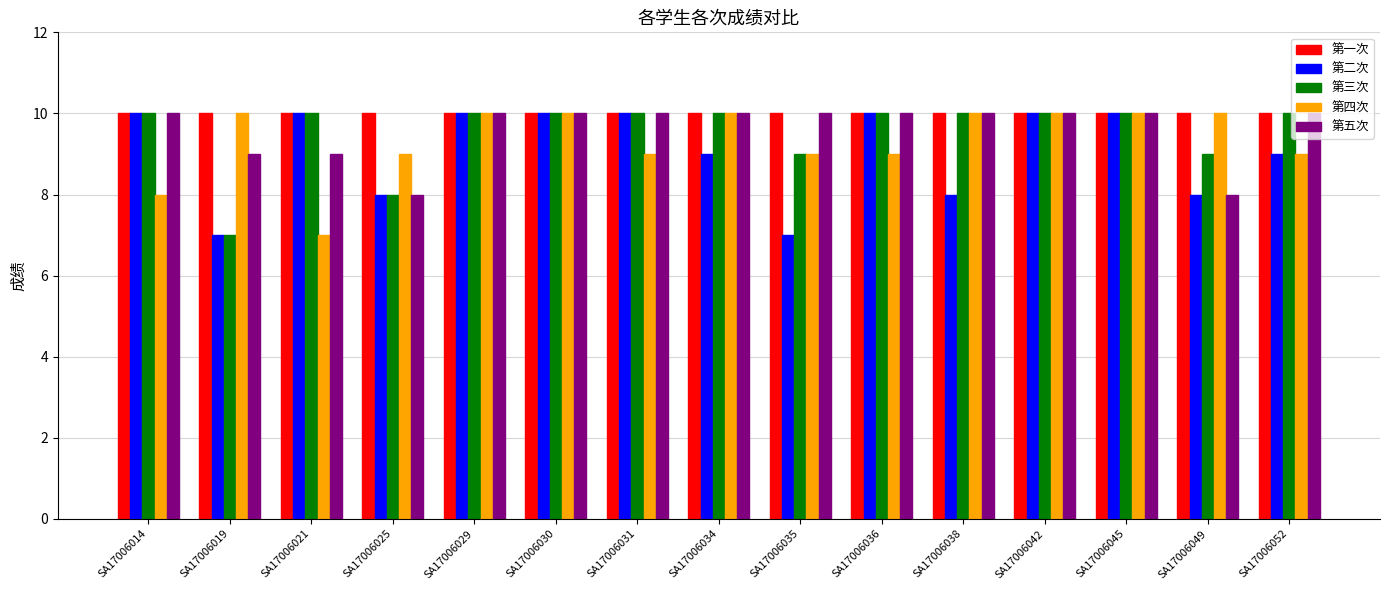

What is the total value across all series at SA17006029?

50